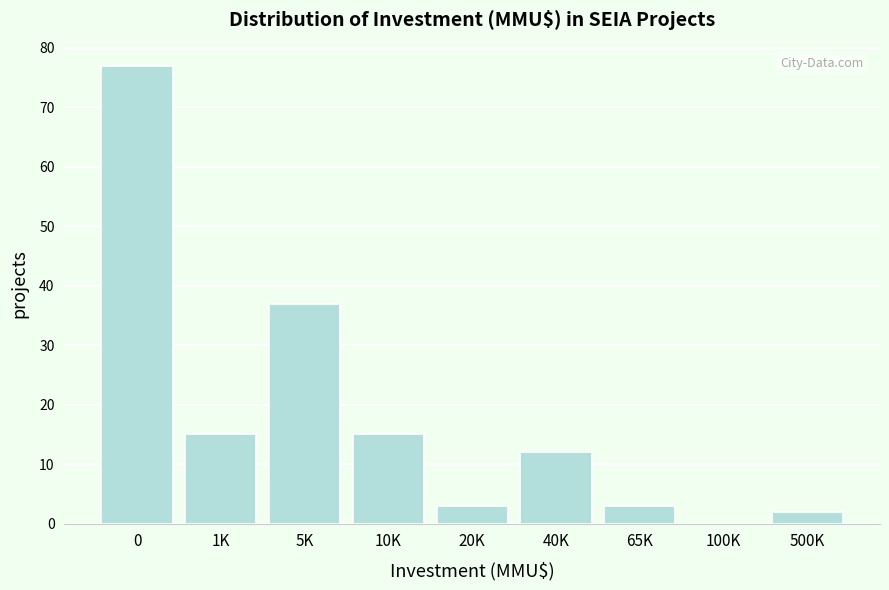

Reading right to left, transcribe all the data shown in this chart.

500K=2	100K=0	65K=3	40K=12	20K=3	10K=15	5K=37	1K=15	0=77